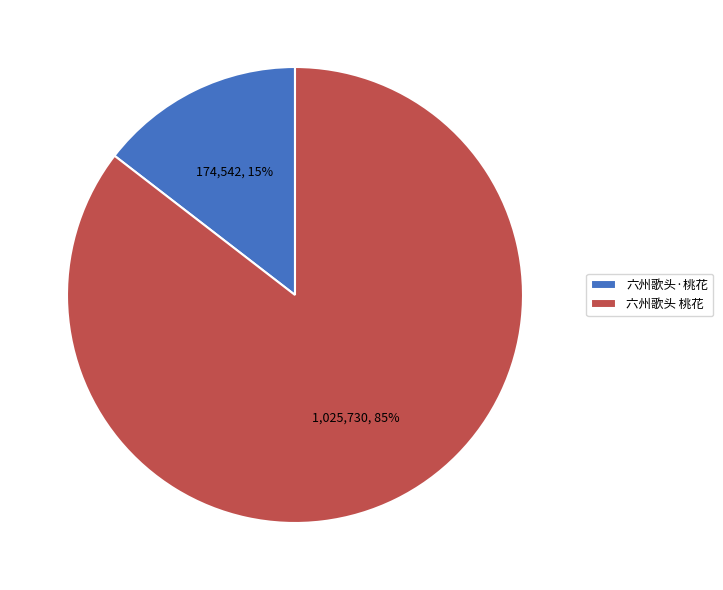

Does 六州歌头·桃花 represent more than half of the total?

No